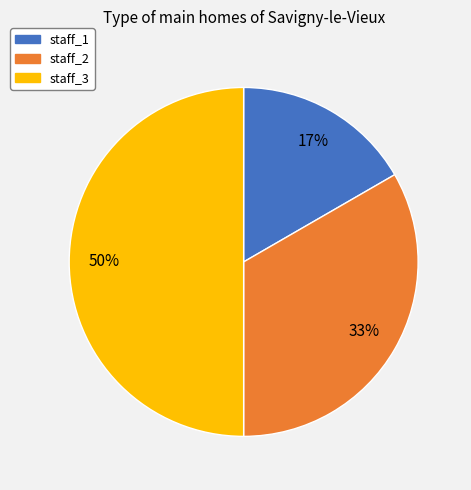

What is the smallest slice in the pie chart?

staff_1